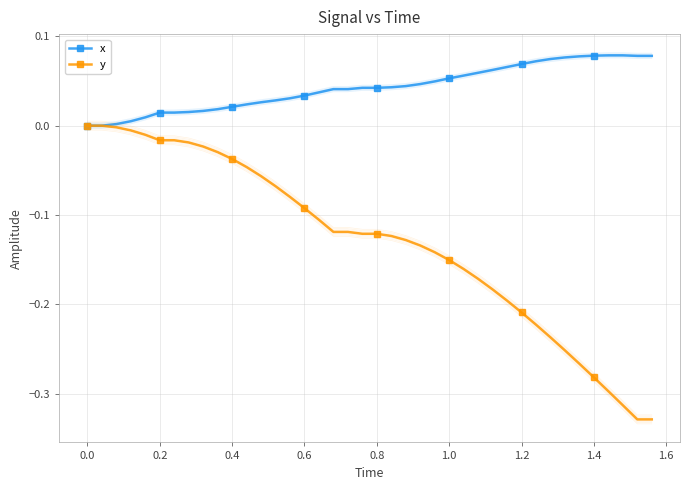

How many data points does each series have?

40